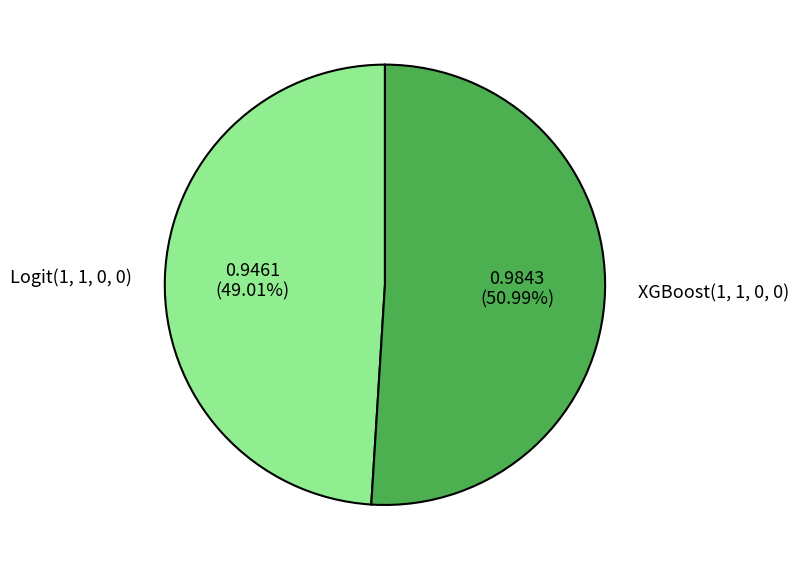

To the nearest percent, what is the combined percentage of XGBoost(1, 1, 0, 0) and Logit(1, 1, 0, 0)?

100%